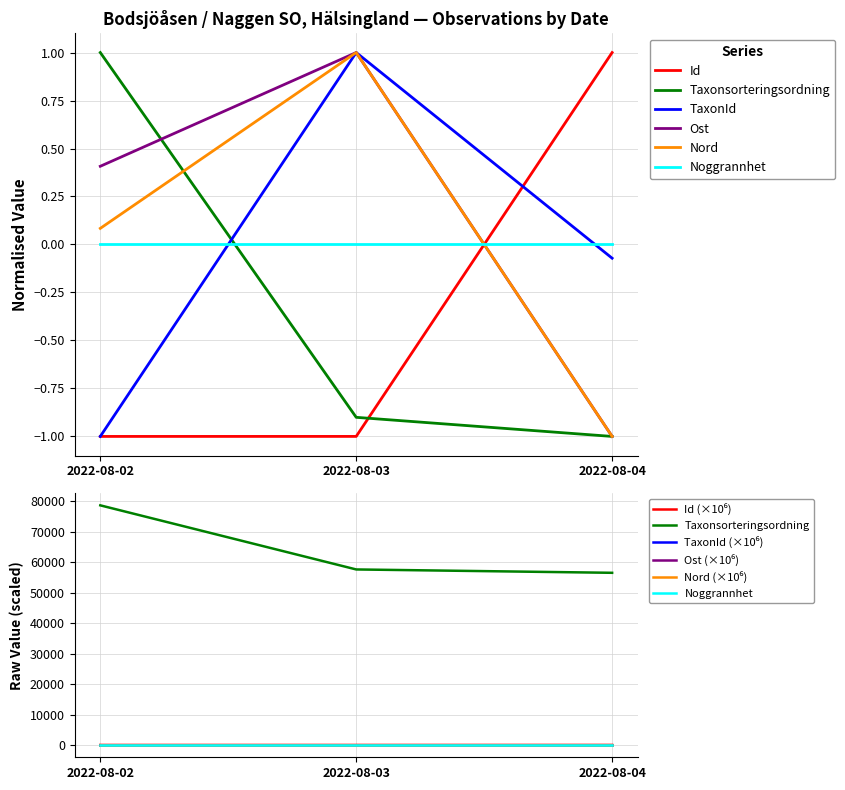

What is the value of the TaxonId point at the 2nd from the left?

1.0